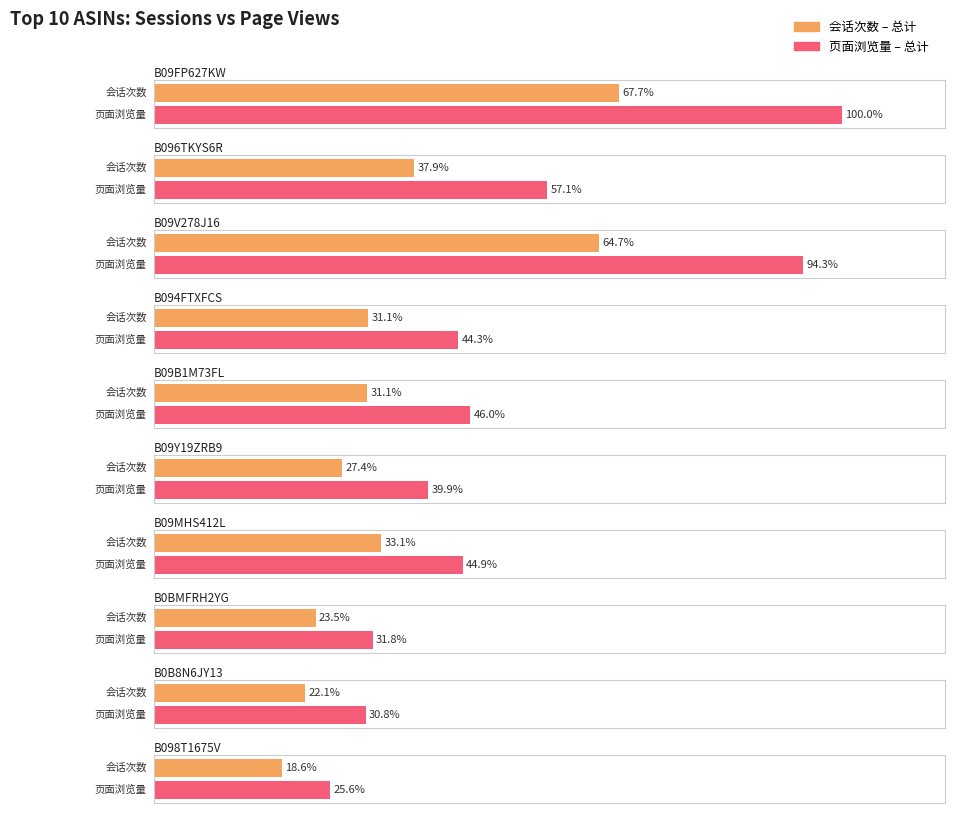

What is the sum of all 页面浏览量 – 总计 values?

8072